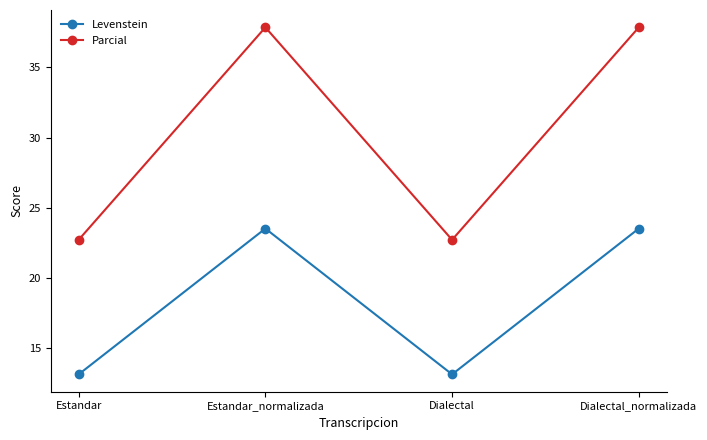

What is the total value across all series at Dialectal?

35.9